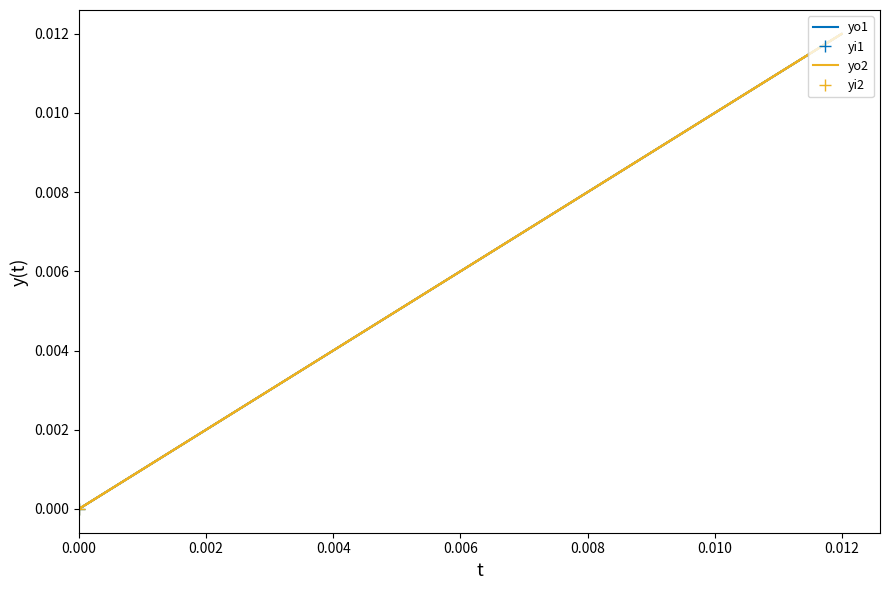

How many distinct data groups are displayed?

2